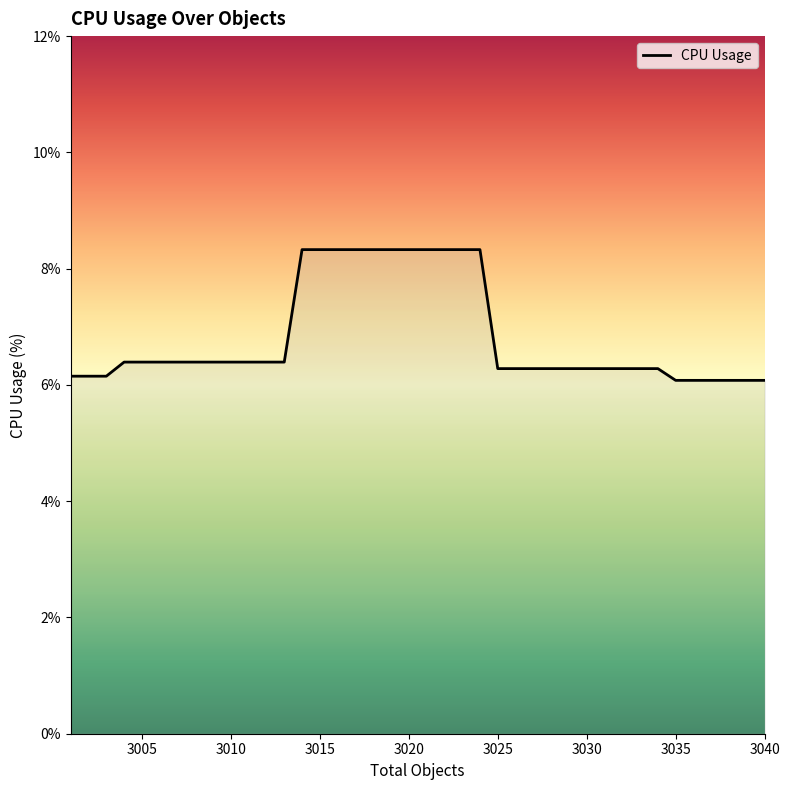

What is the smallest value displayed?

6.1